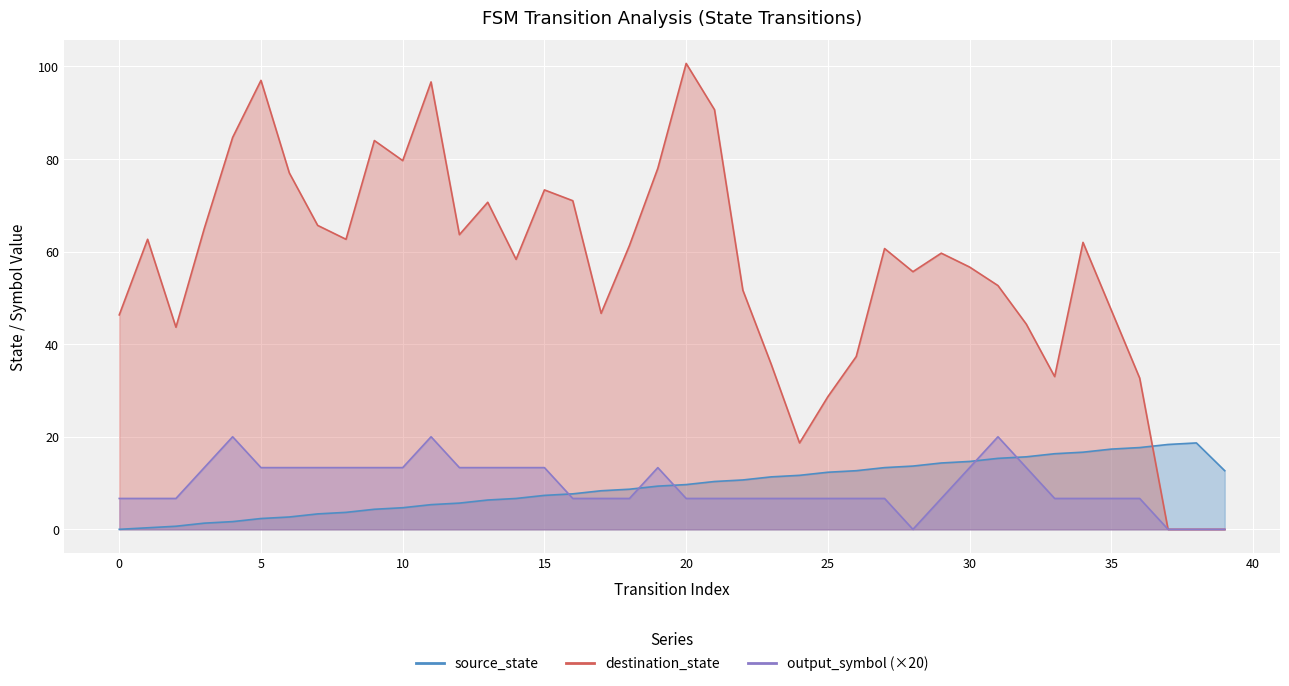

Is the value of input_symbol_a_output at 11 greater than the value of destination_state at 16?

No